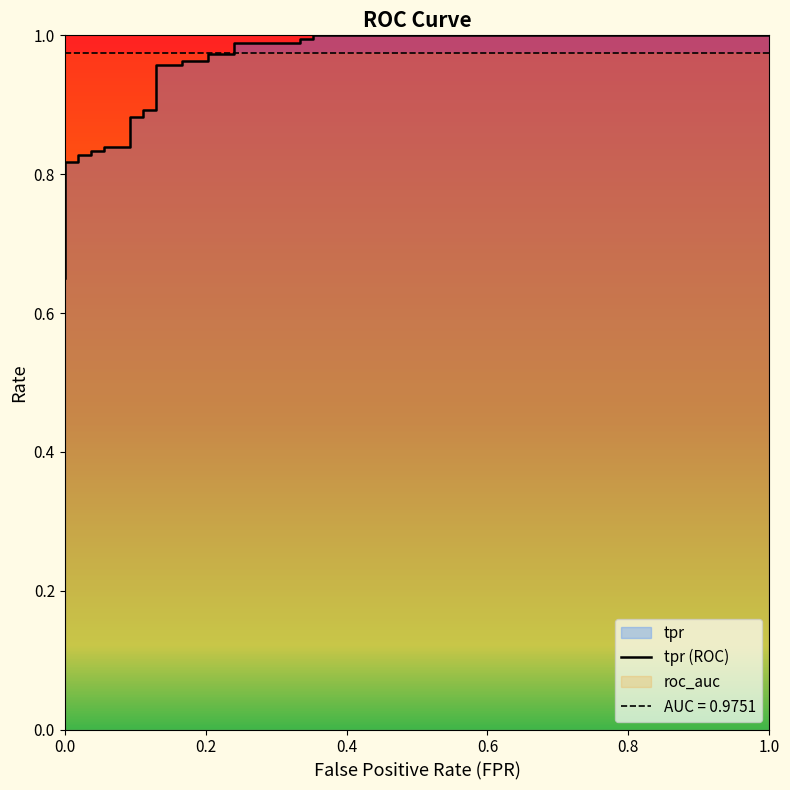

What is the value of the 17th point from the left?

0.9